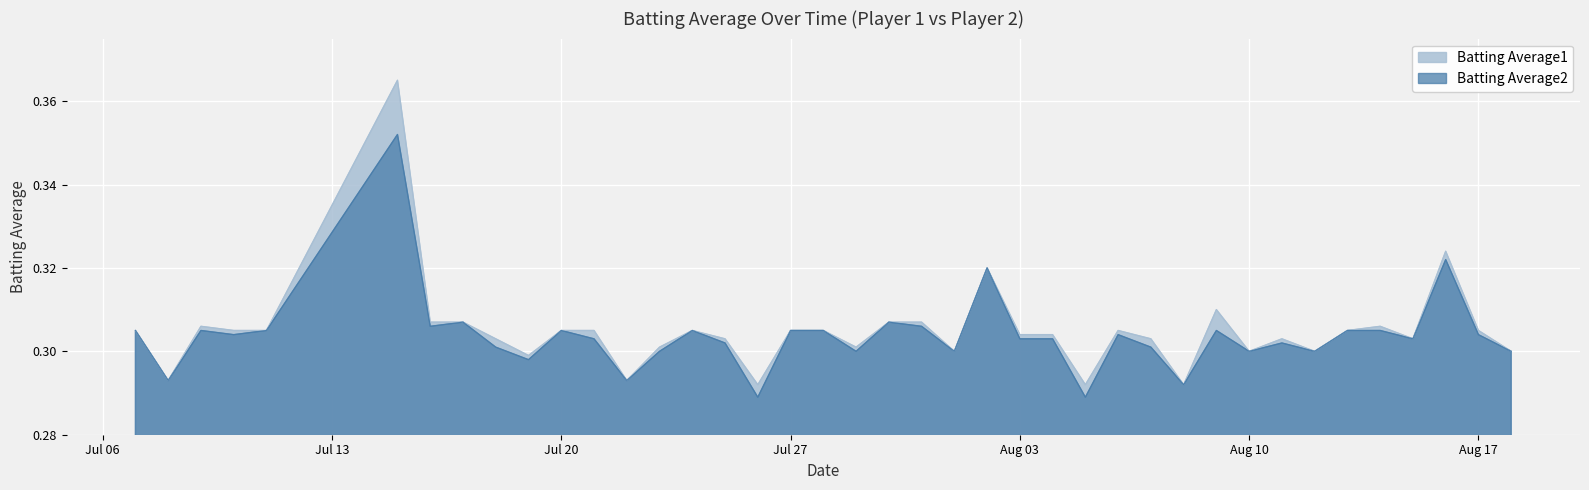

How many Batting Average2 values are between 0 and 1?

40